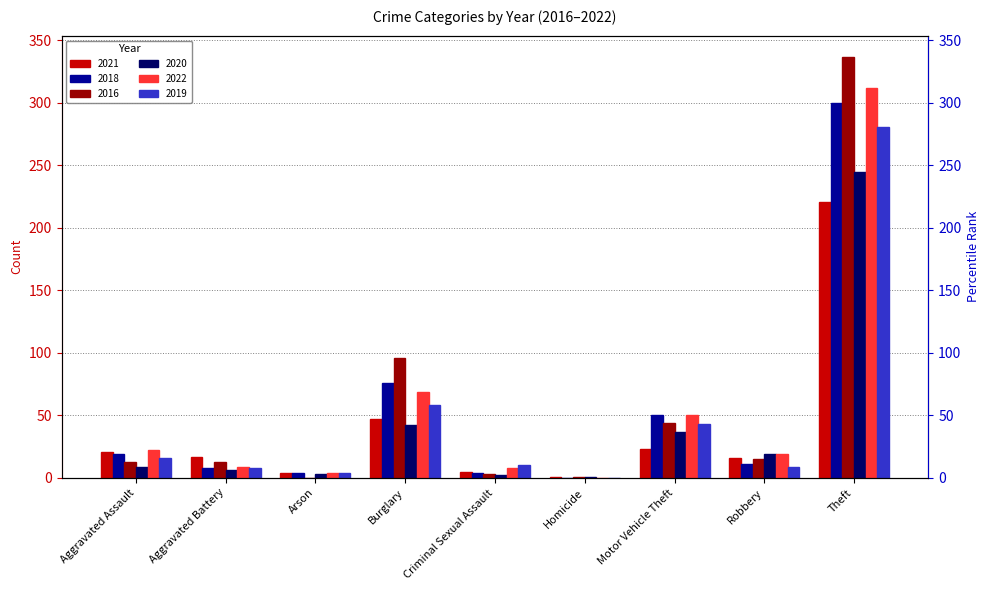

Is the value of 2016 at Arson greater than the value of 2022 at Aggravated Battery?

No